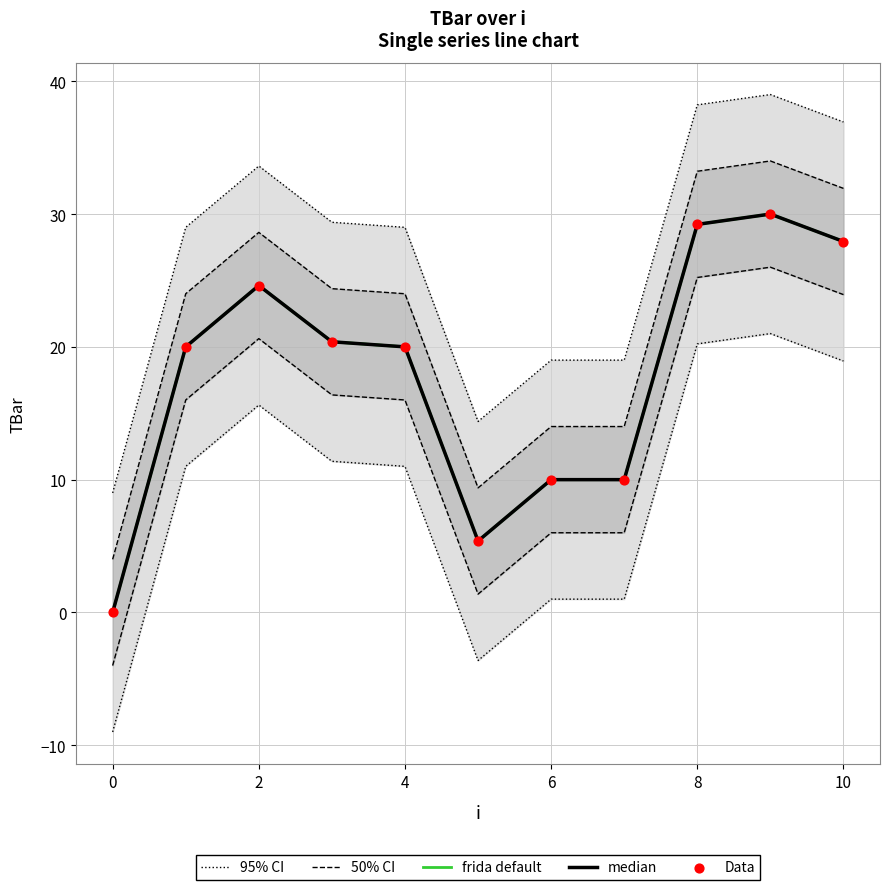

At which category is the sum across all series the highest?

9